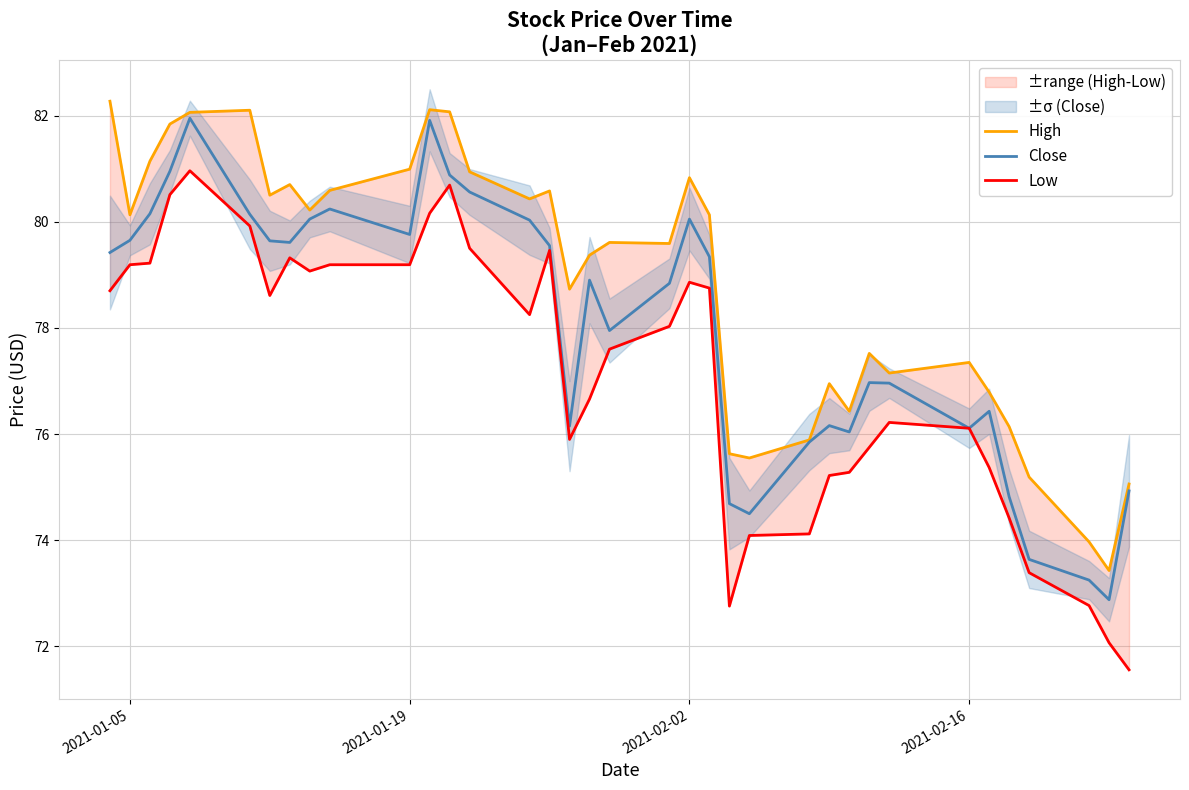

What is the highest value of the Close series?

82.0